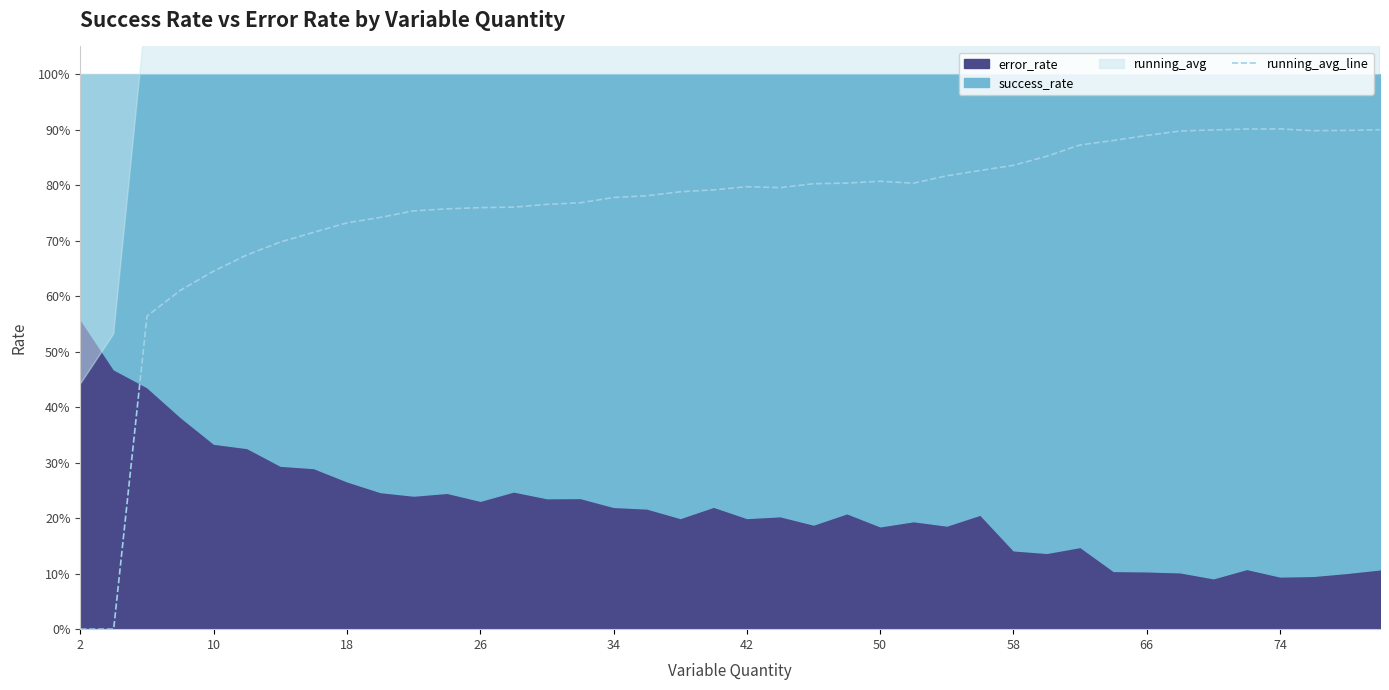

Where is the data nearest to the value 0?

2